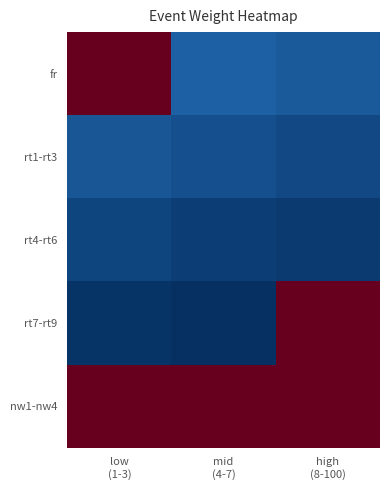

At how many categories does at least one series exceed 73?

3